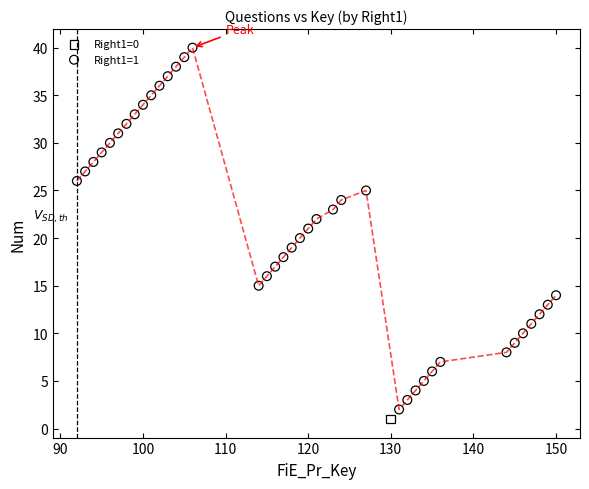

What are all the series names shown in the legend?

Right1=0, Right1=1